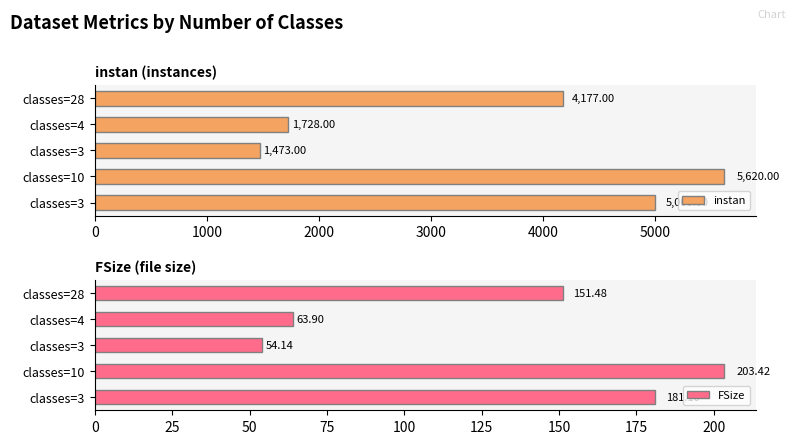

What is the average value of the FSize series?

130.8